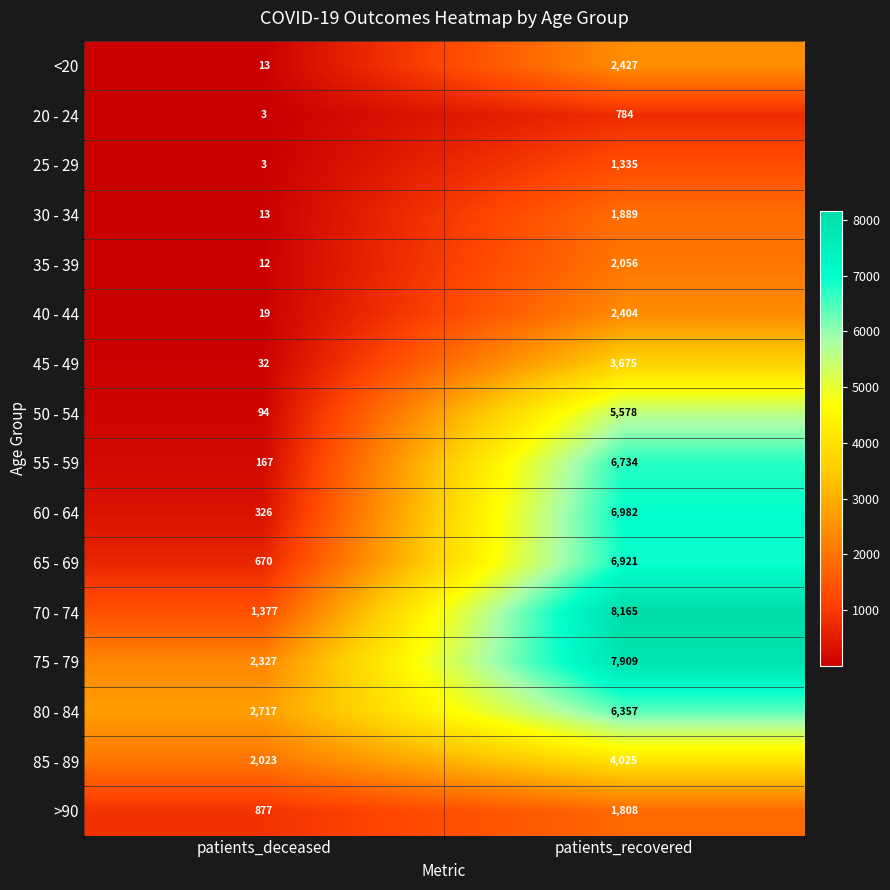

At how many categories does at least one series exceed 6552?

1